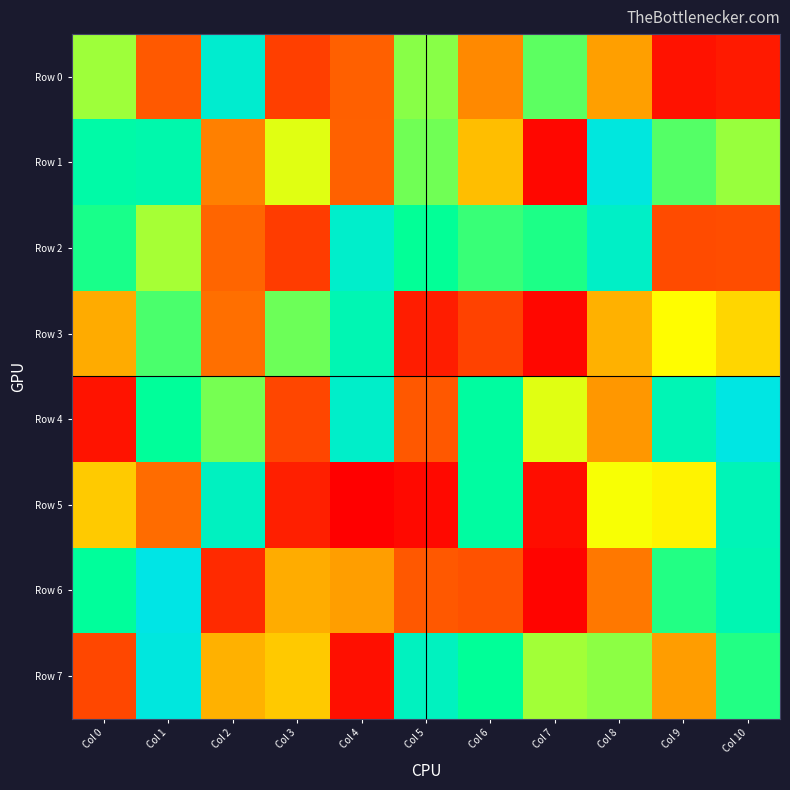

At how many categories does at least one series exceed 128739?

11